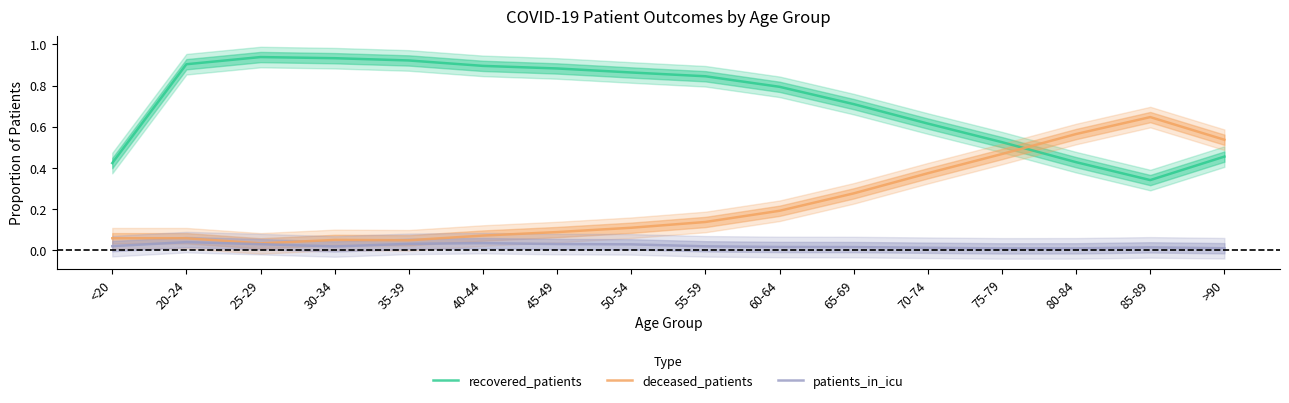

At which label does patients_in_icu reach its minimum?

75-79